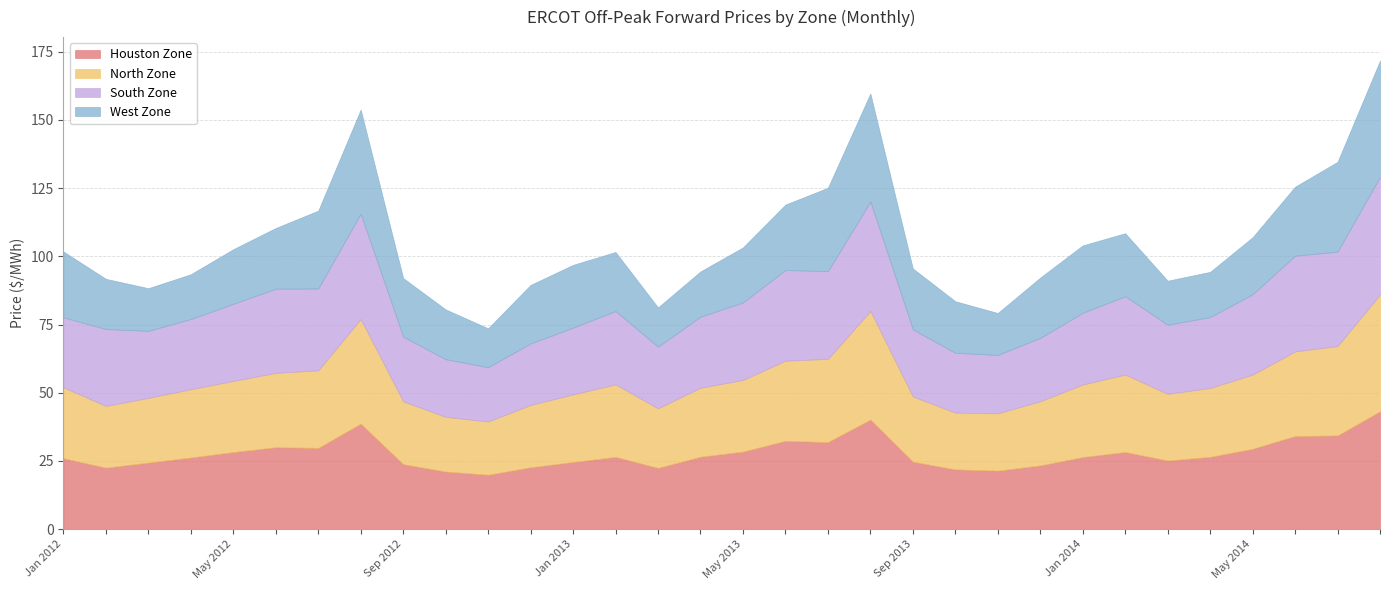

What is the sum of all West Zone values?

730.3